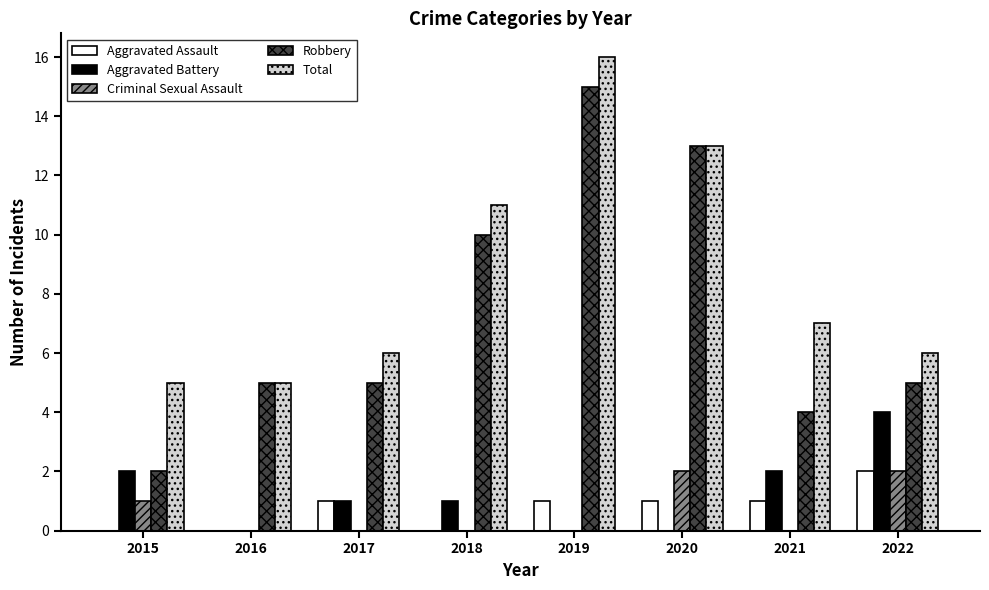

What is the spread (max minus min) of values at 2016?

5